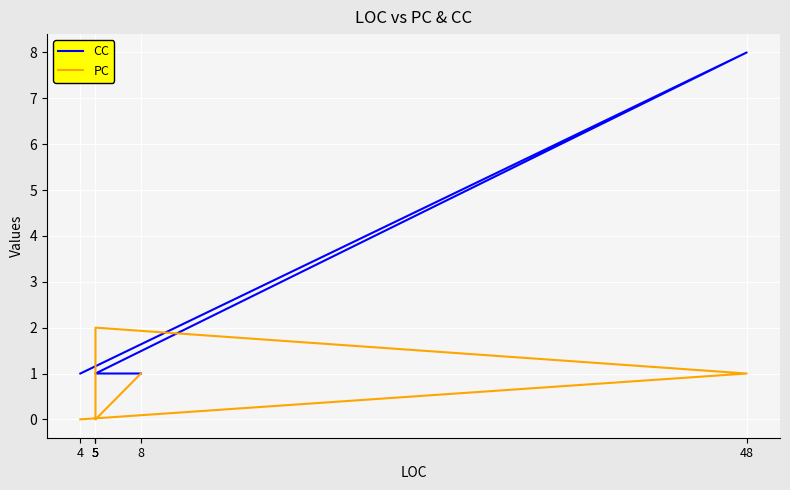

Rank the series by their maximum value, from lowest to highest.

PC, CC